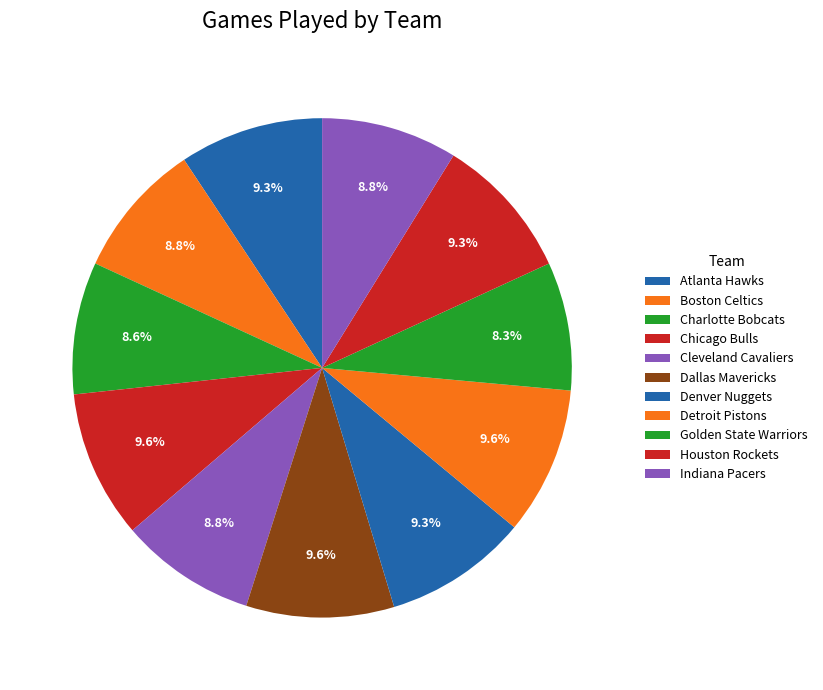

To the nearest percent, what is the combined percentage of Denver Nuggets and Boston Celtics?

18%